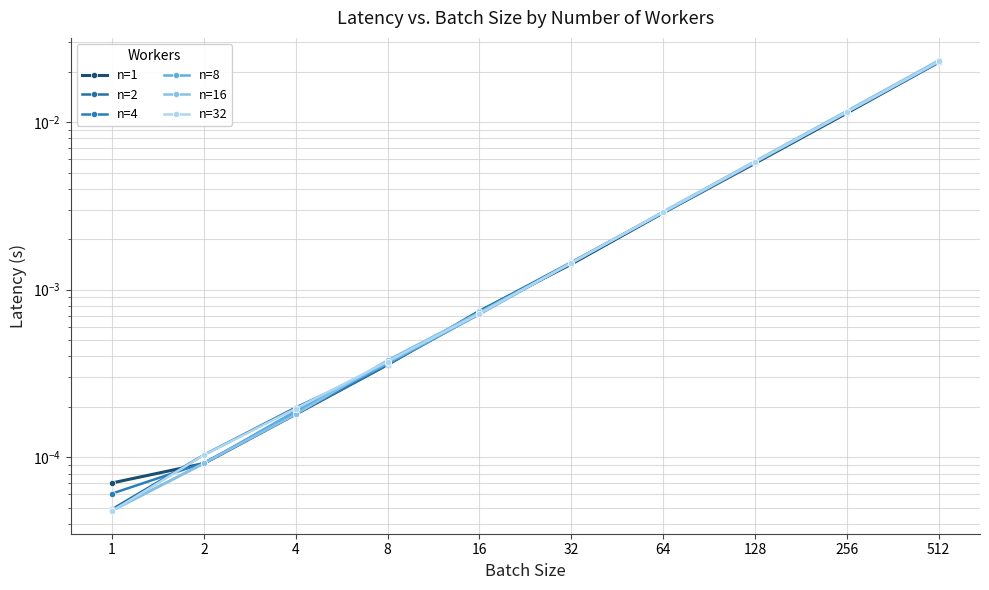

How many lines are shown in the chart?

6